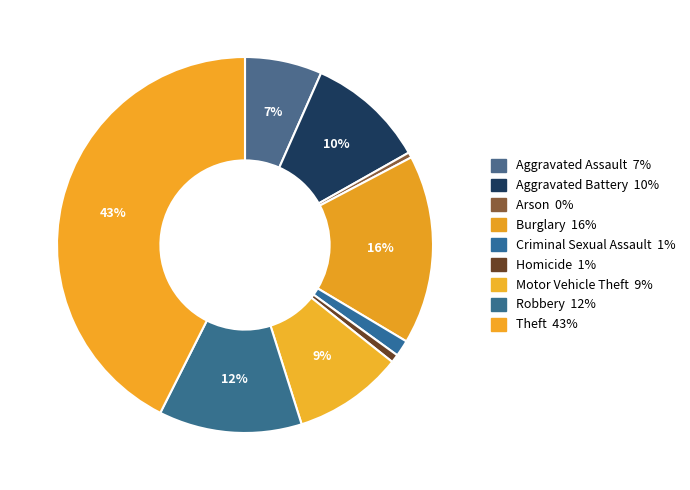

What is the largest slice in the pie chart?

Theft